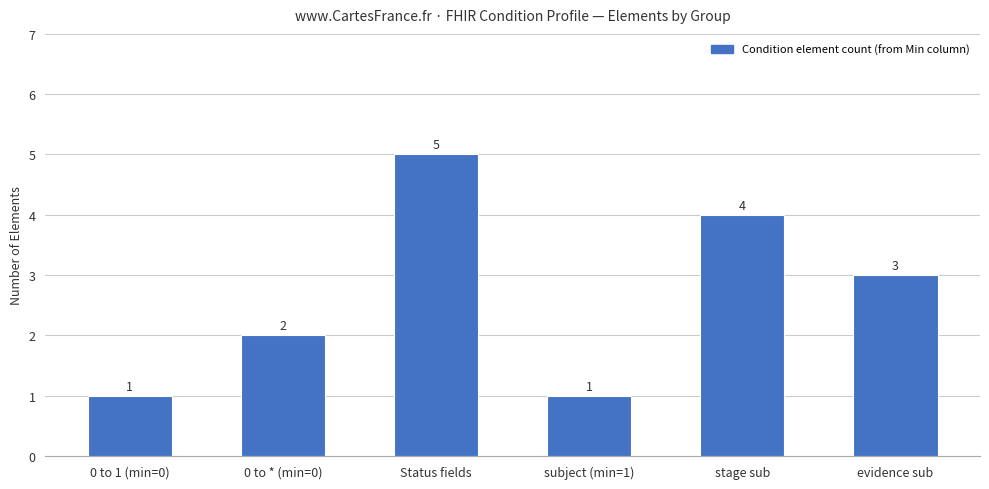

What is the difference between the values at Status fields and stage sub?

1